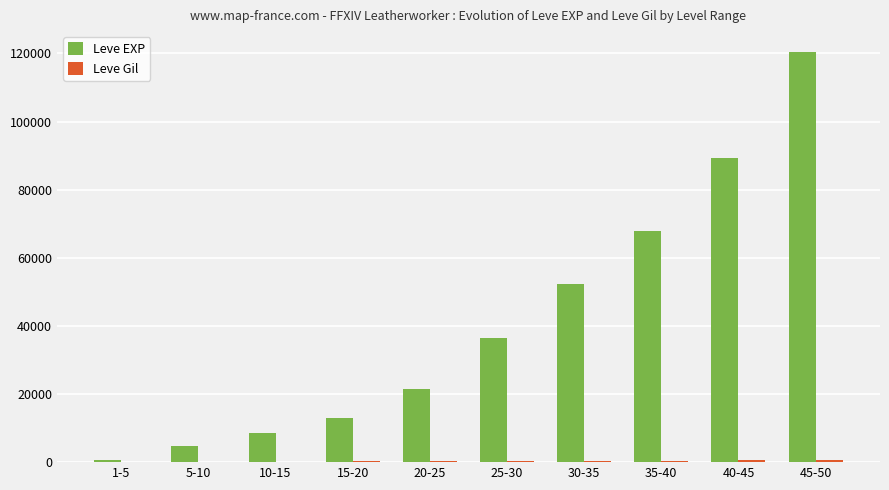

At which category is the sum across all series the highest?

45-50